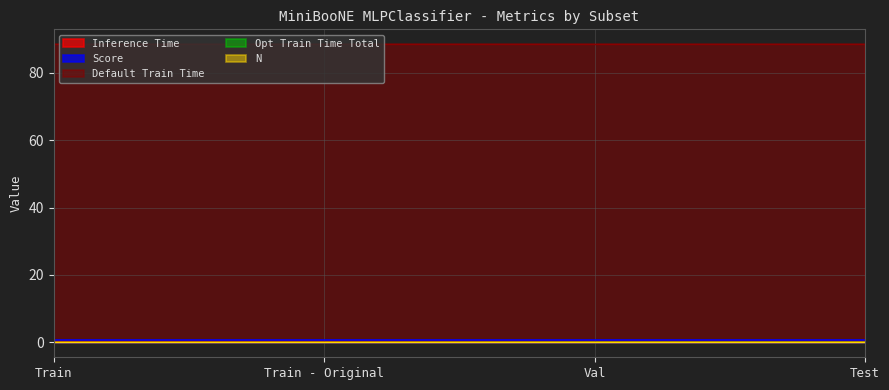

Which series has the widest spread of values?

Inference Time